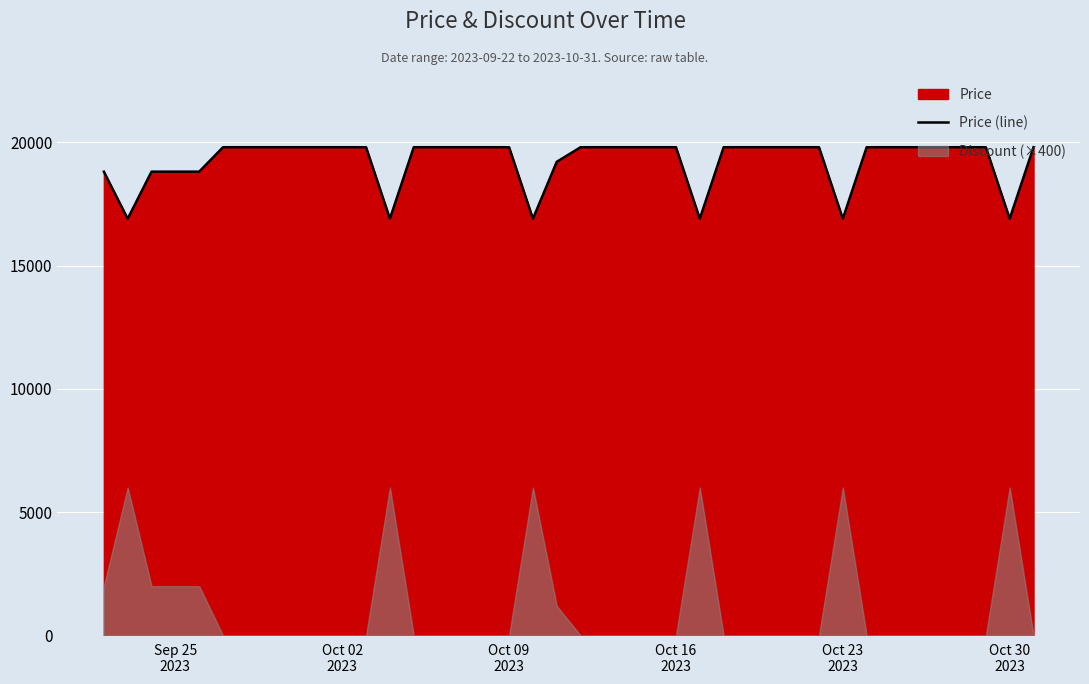

At which label is the value closest to 18350?

Sep 25
2023